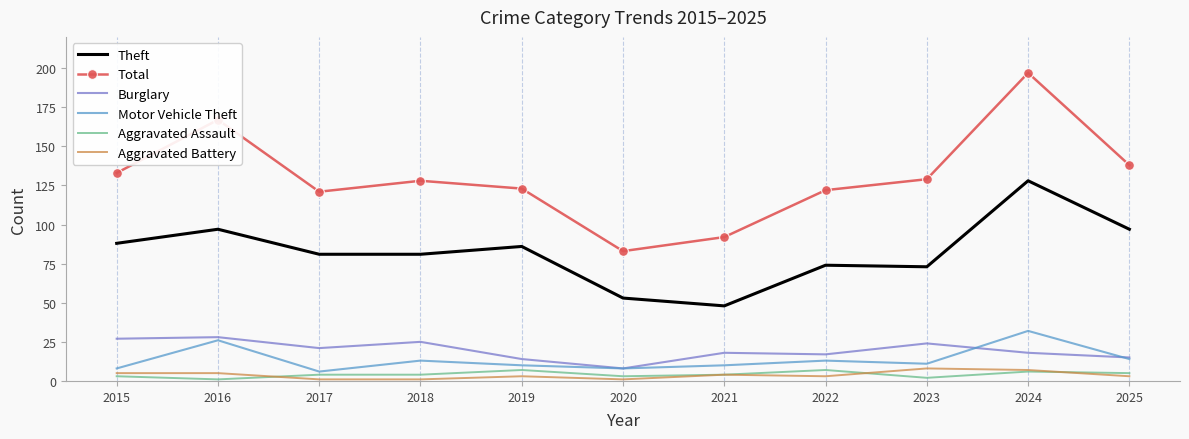

True or false: Theft and Burglary cross at least once.

False